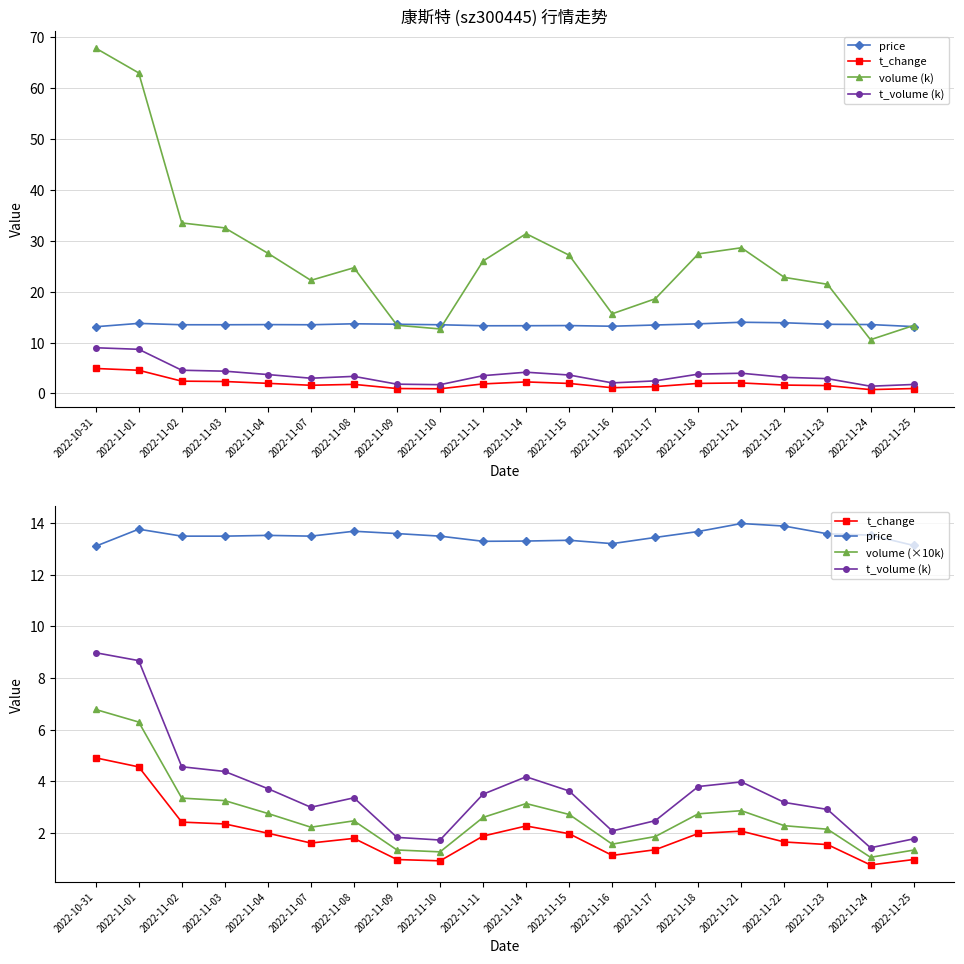

Where is the first local minimum for volume (×10k)?

2022-11-07